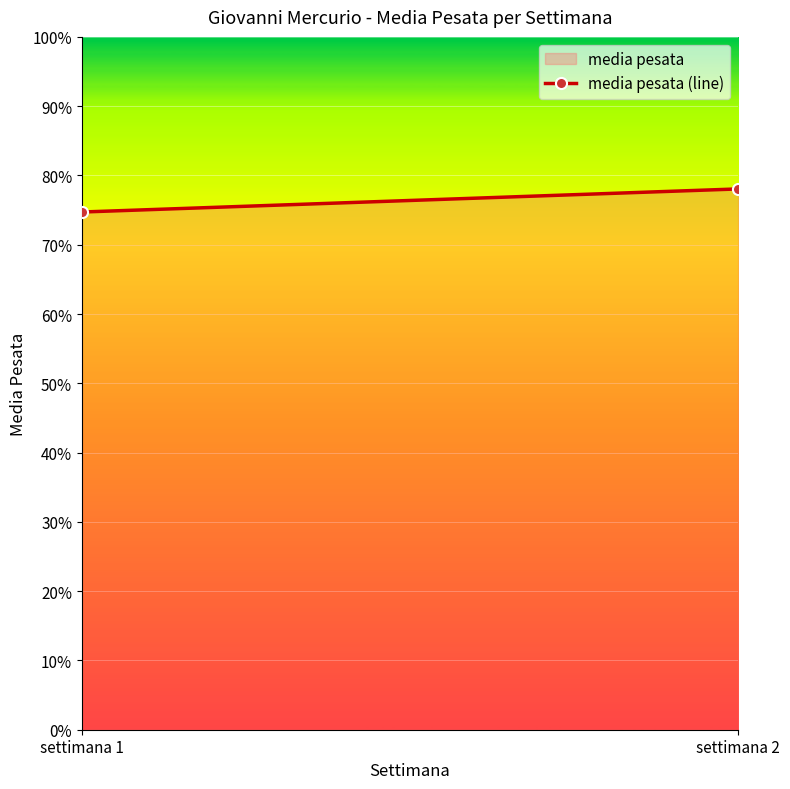

The value at settimana 1 is 12.9. True or false?

False